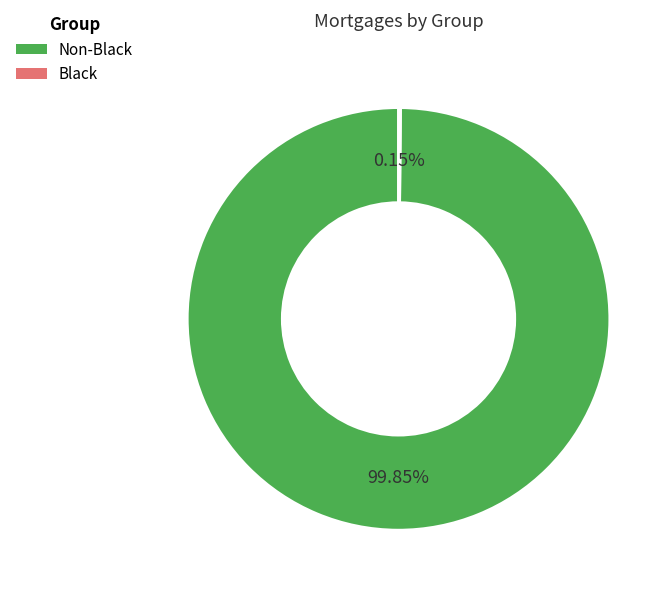

Is there any slice that represents more than half of the pie?

Yes